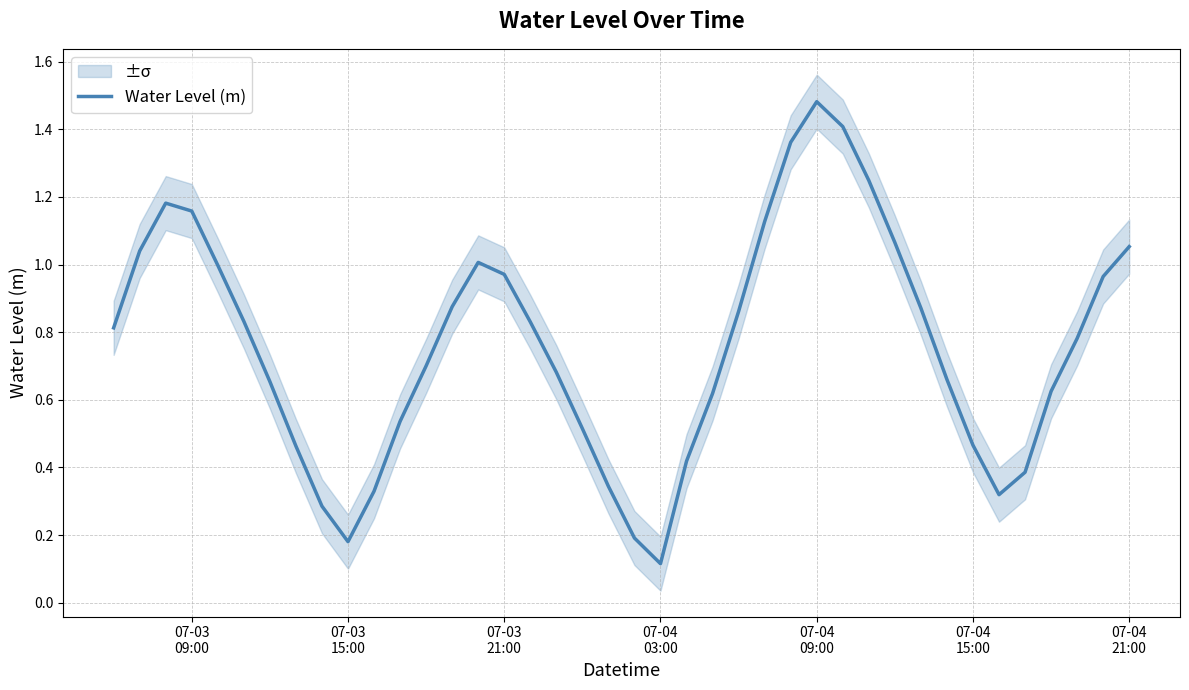

What is the average value?

0.8